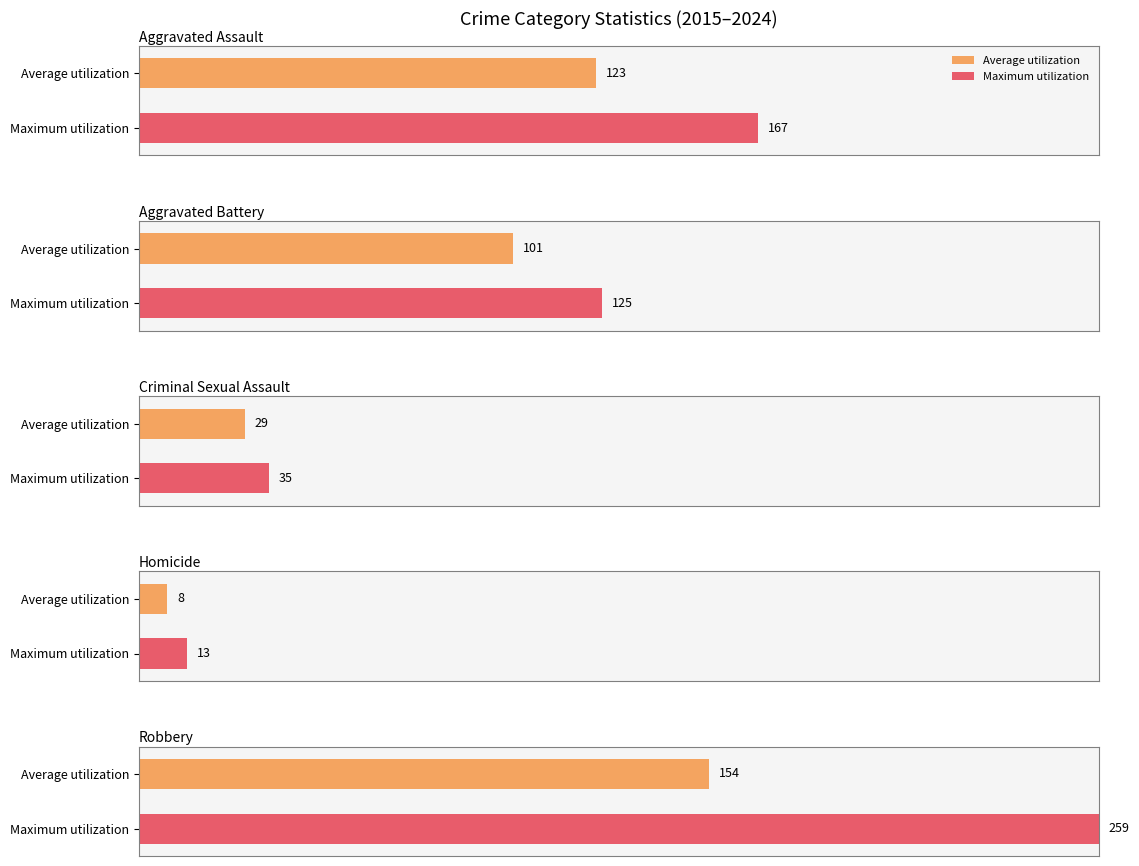

What is the greatest value displayed?

259